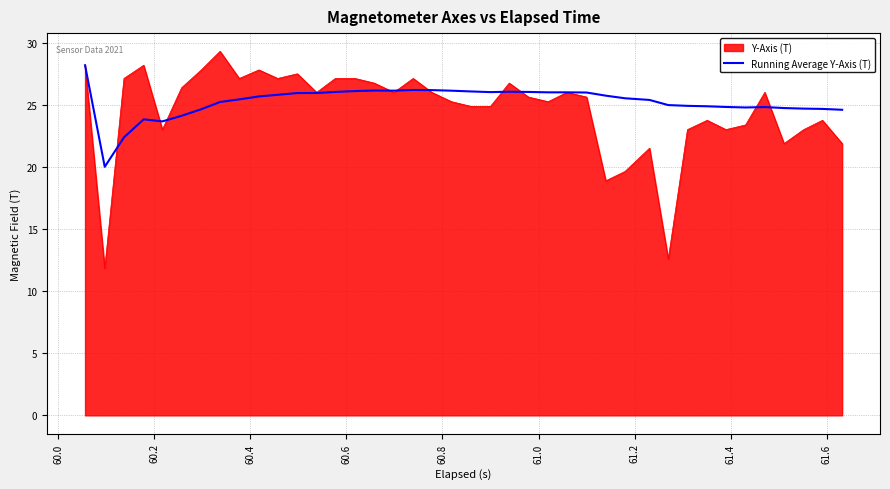

What is the highest value of the Running Average Y-Axis (T) series?

28.2